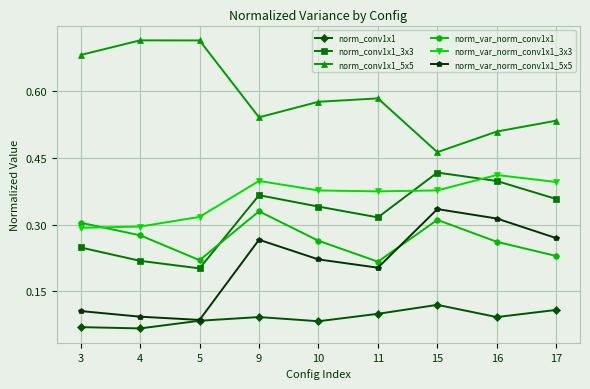

Which series has the largest total across all categories?

norm_conv1x1_5x5